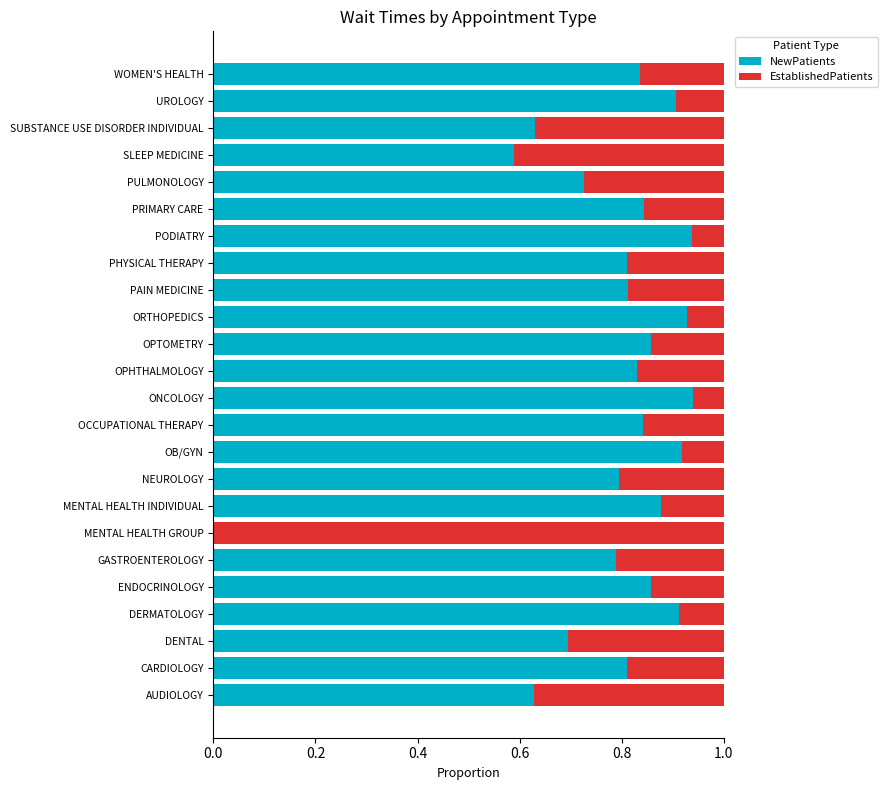

What is the total value across all series at DERMATOLOGY?

1.0